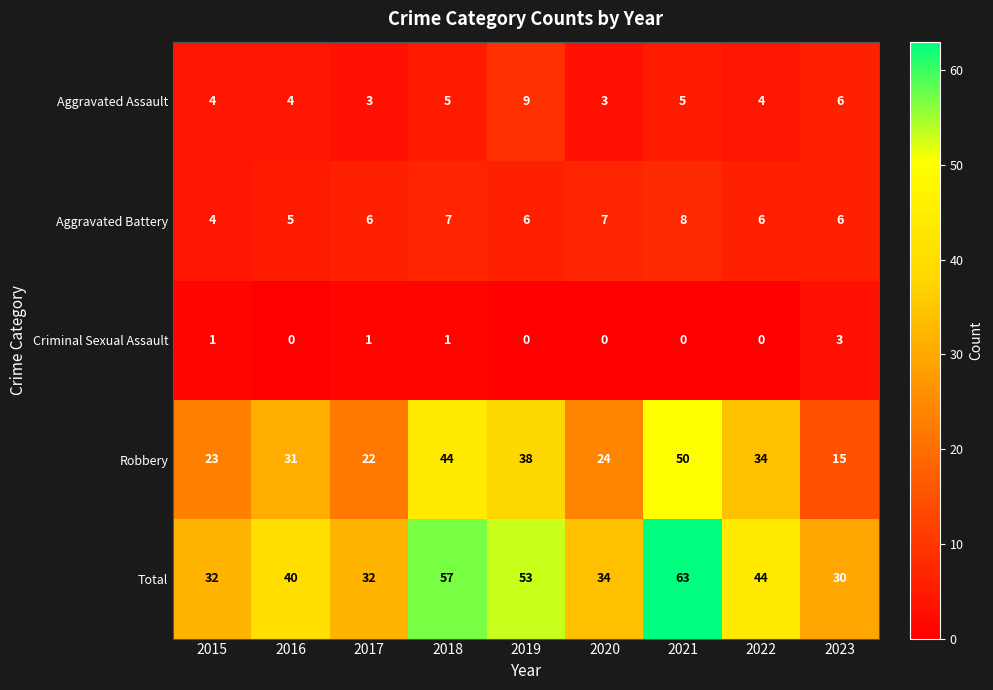

At which category does the chart reach its peak across all series?

2021